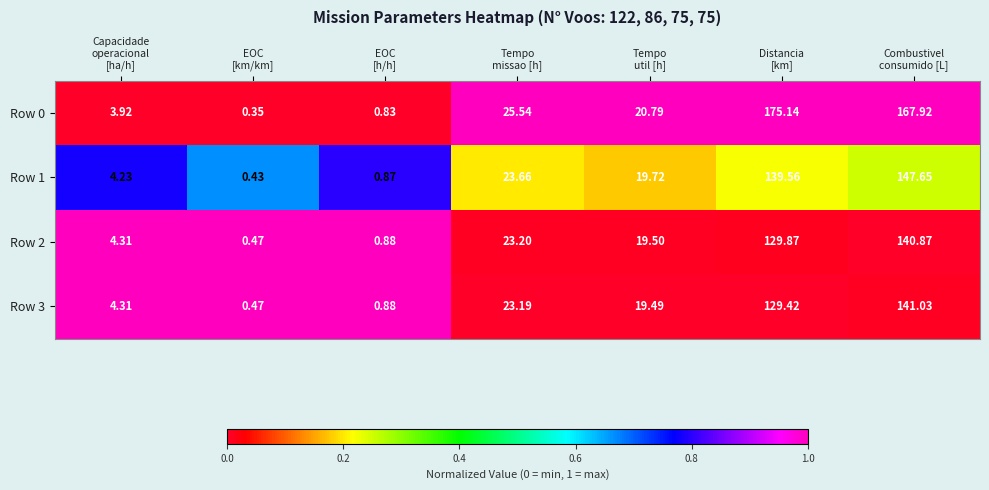

How many series are shown in this chart?

4